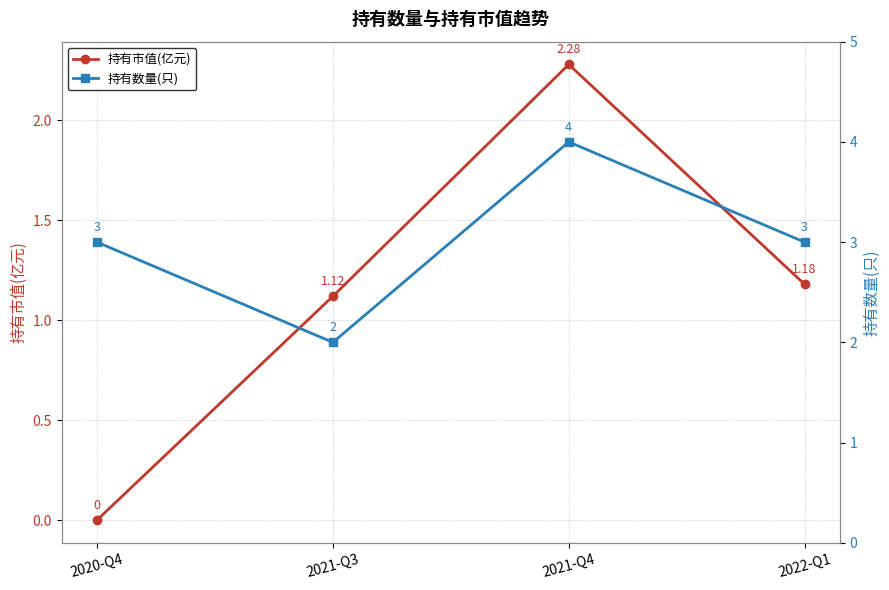

In 持有市值(亿元), how many points are higher than both neighbors (excluding endpoints)?

1